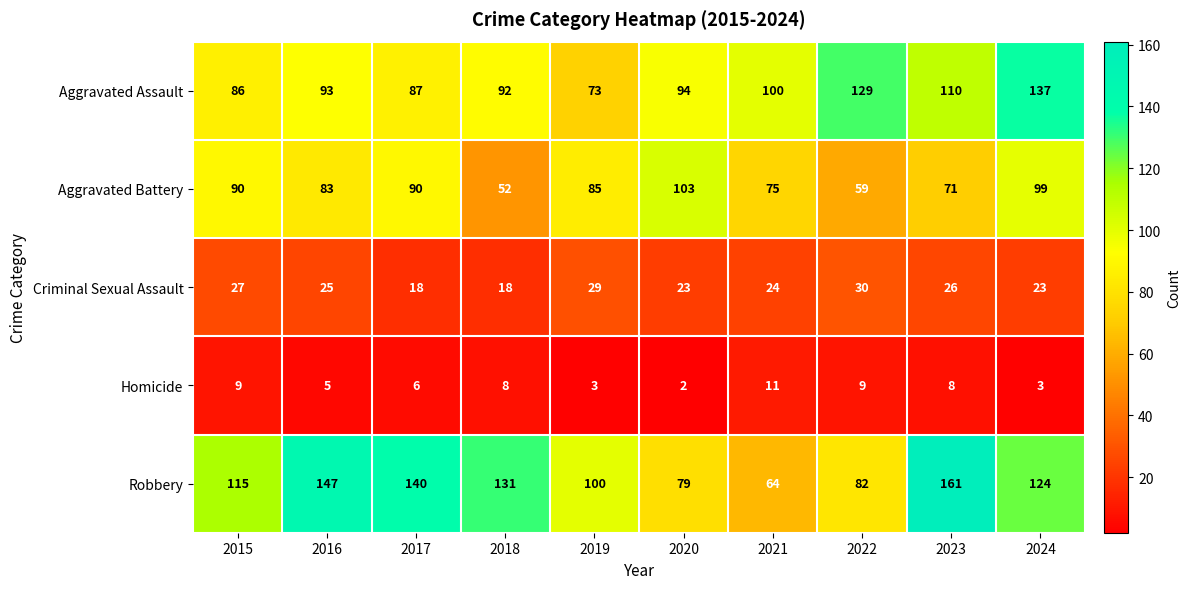

At how many categories does at least one series exceed 87?

10